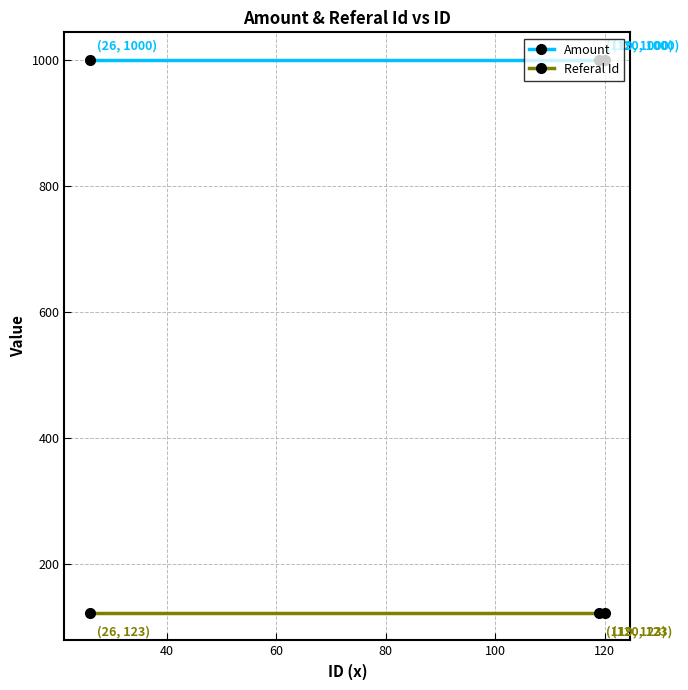

Rank the series by their average value, from lowest to highest.

Referal Id, Amount